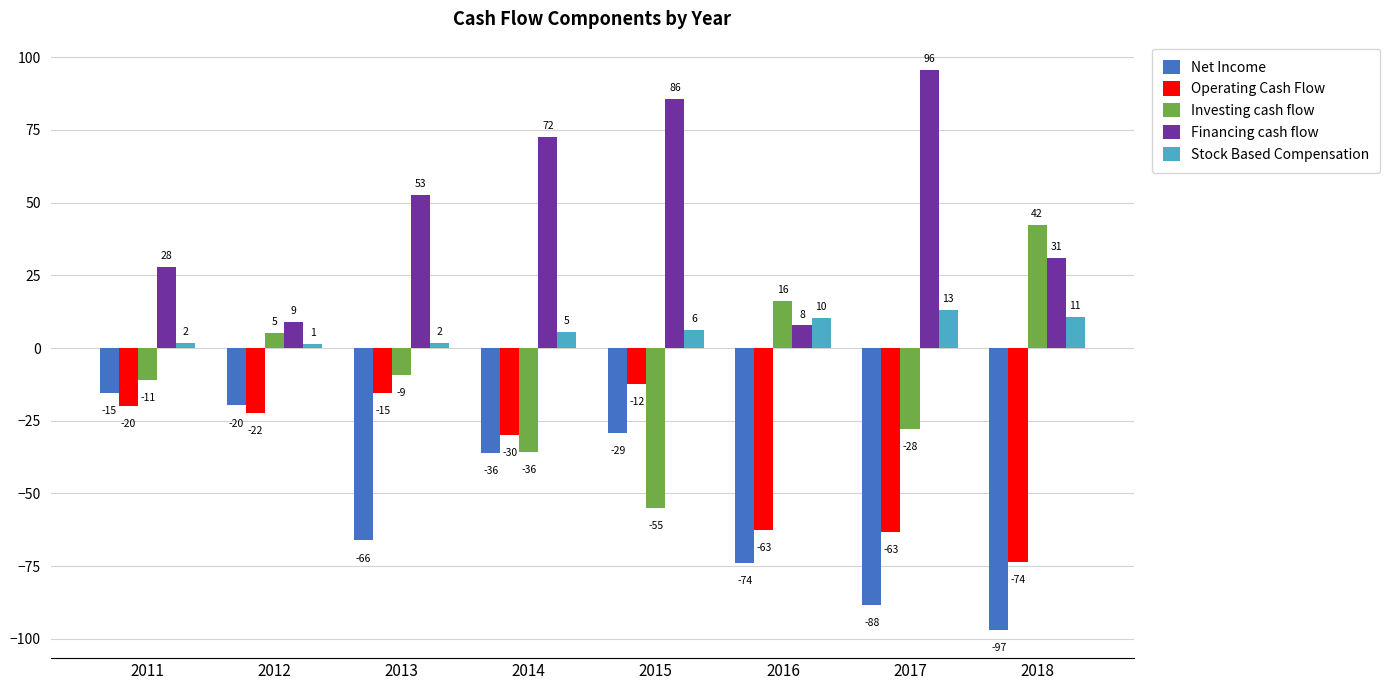

The value of Stock Based Compensation at 2016 is 17.5. True or false?

False